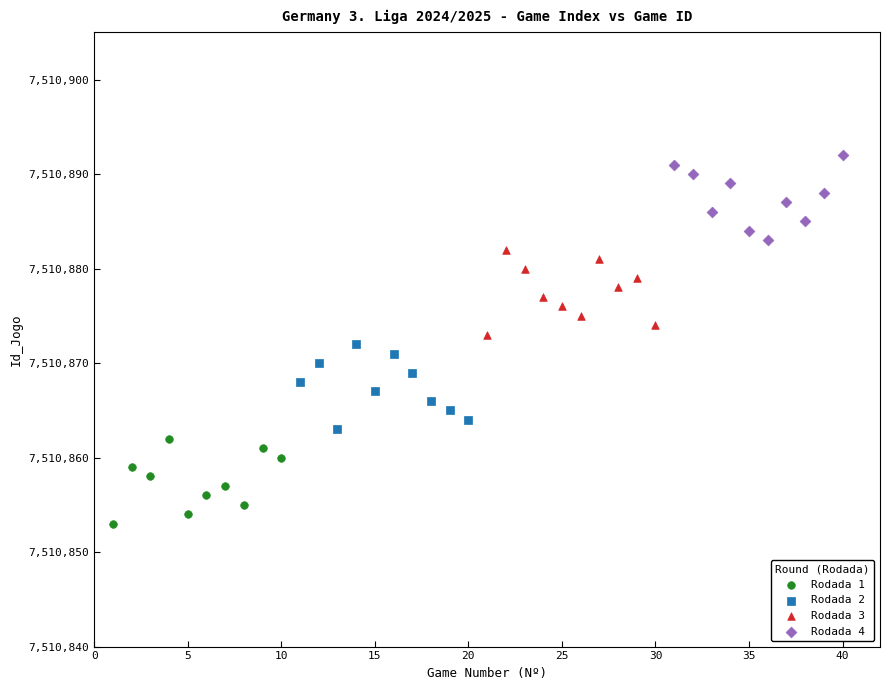

Which series contains the highest Y value?

Rodada 4